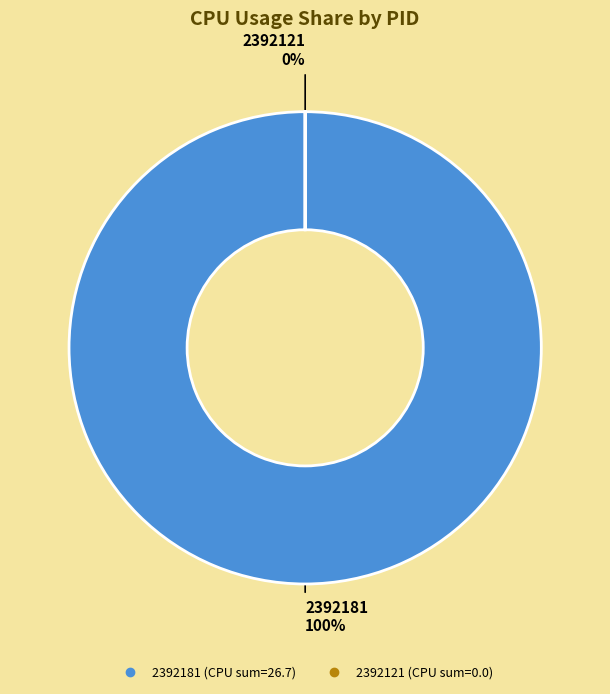

Do 2392121 and 2392181 together represent more than half of the pie?

Yes